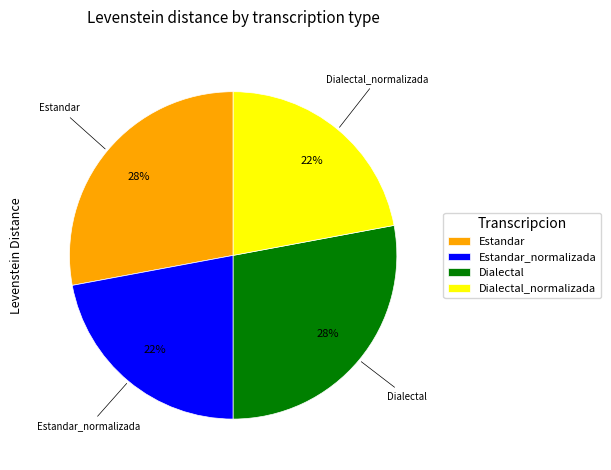

Does Estandar_normalizada represent more than half of the total?

No